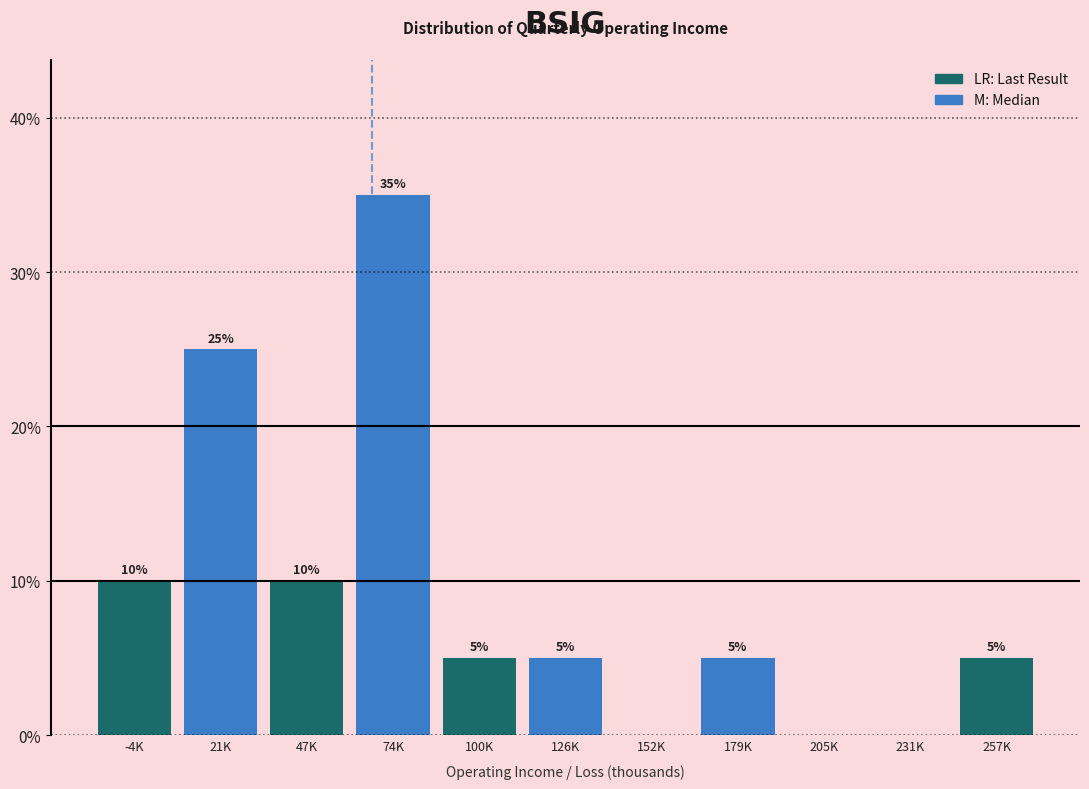

Reading left to right, transcribe all the data shown in this chart.

-4K=10	21K=25	47K=10	74K=35	100K=5	126K=5	152K=0	179K=5	205K=0	231K=0	257K=5